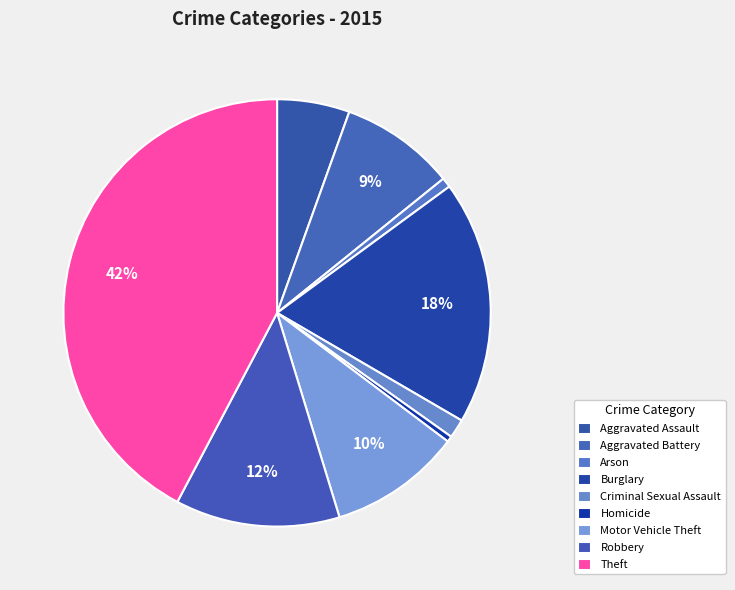

Which has a higher value, Criminal Sexual Assault or Aggravated Battery?

Aggravated Battery